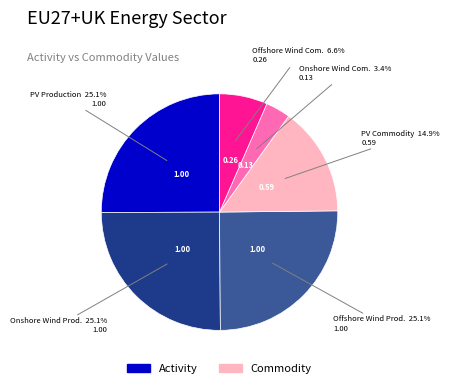

Is there a majority slice in this chart?

No